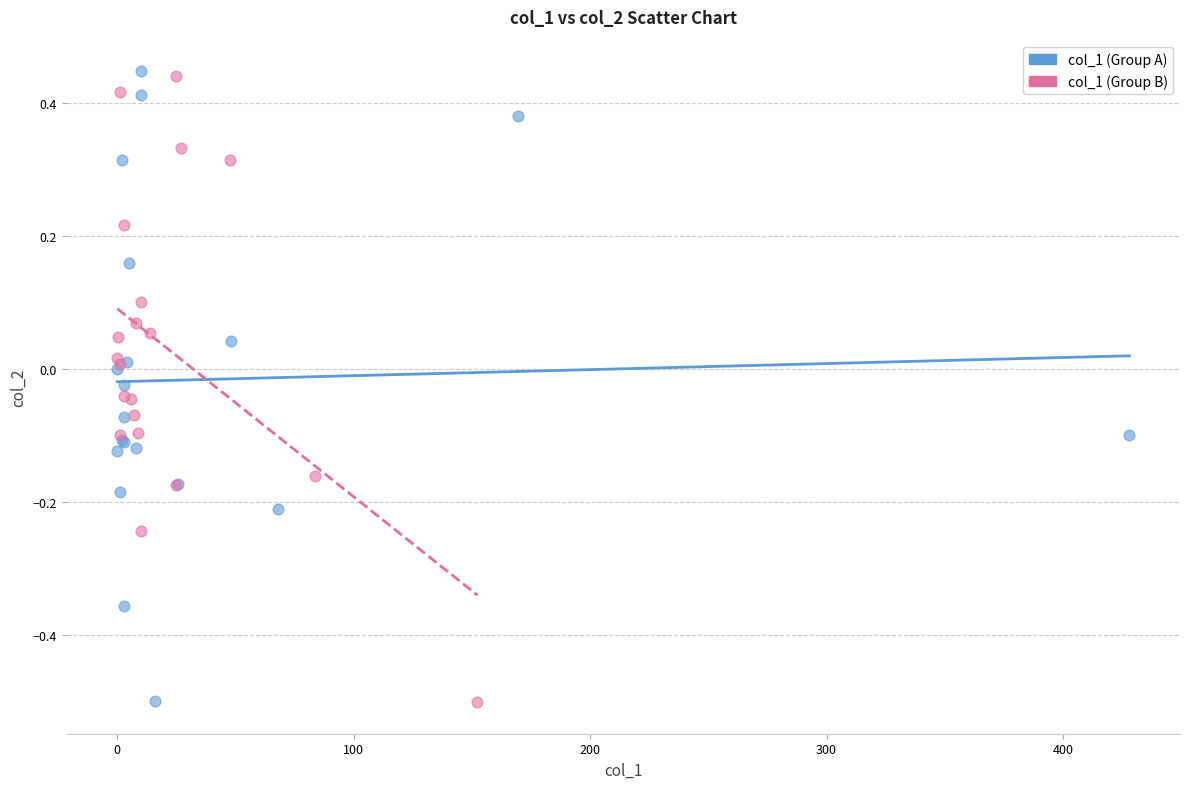

Which series has the widest spread of Y values?

col_1 (Group A)